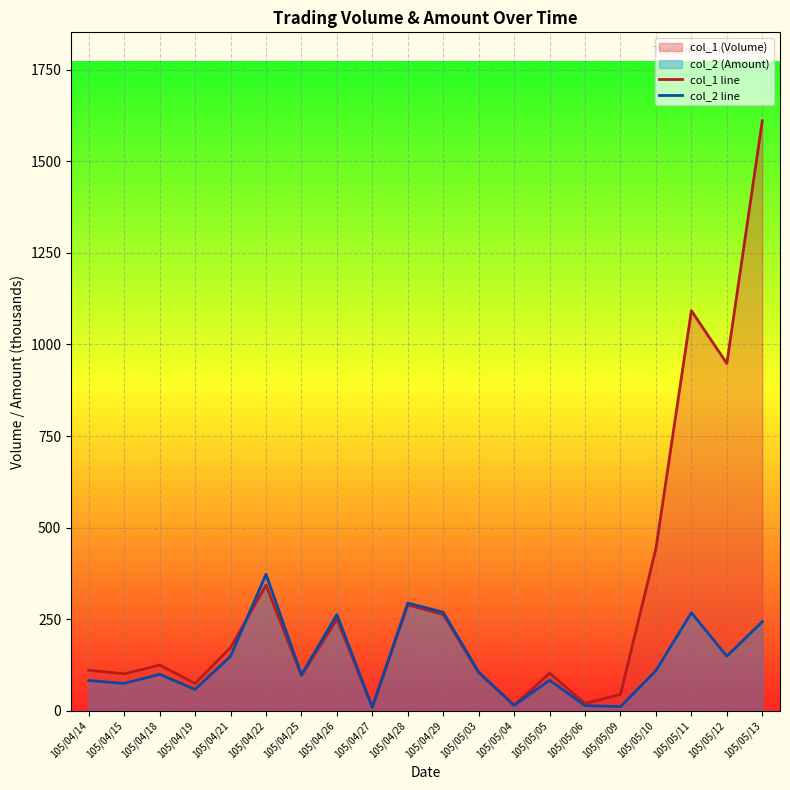

What is the sum of all col_1 line values?

6216.0